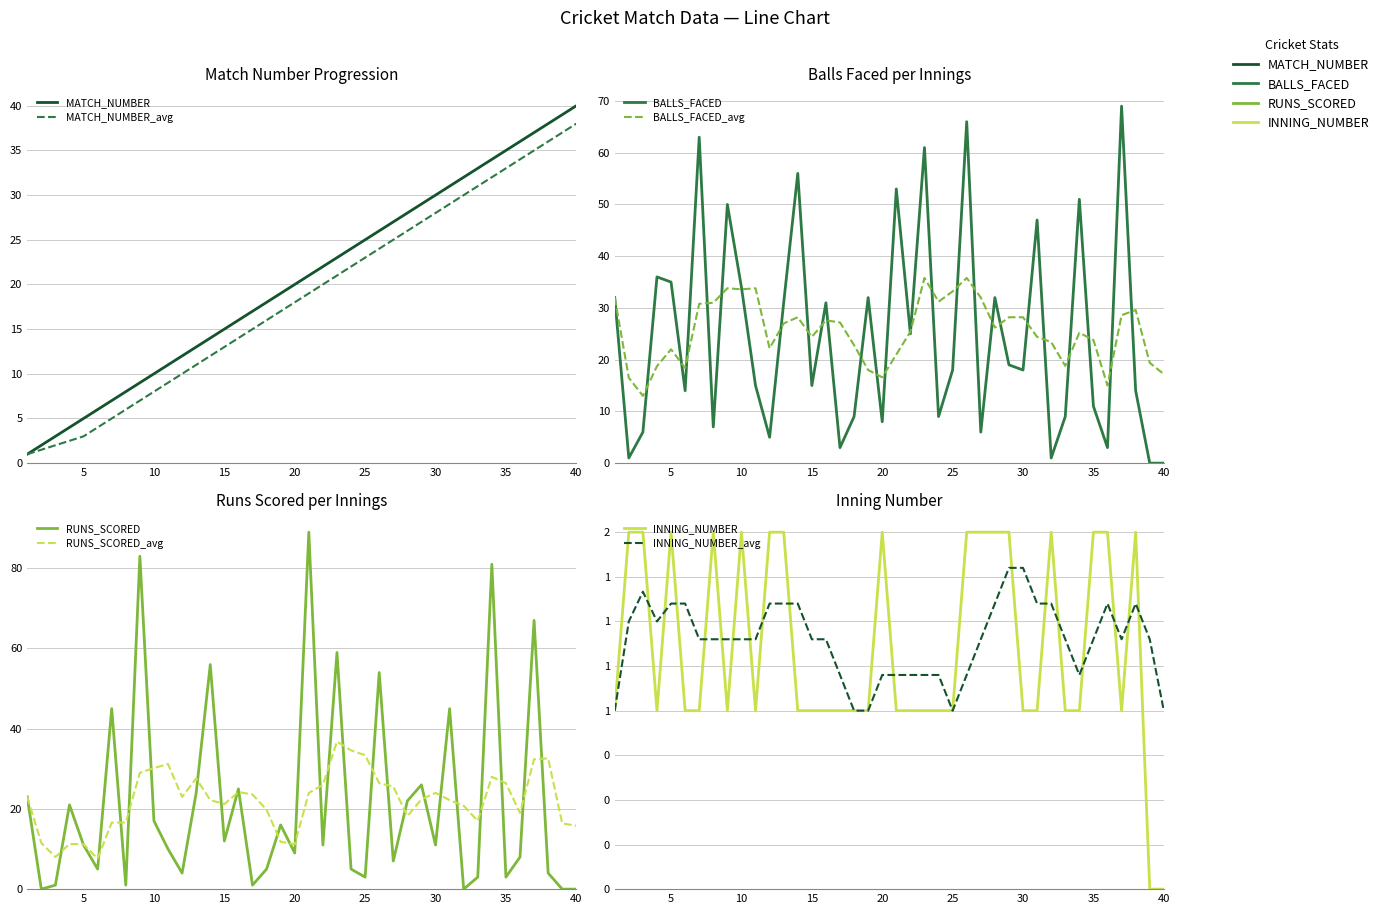

Where do BALLS_FACED and MATCH_NUMBER first cross each other?

1 and 2